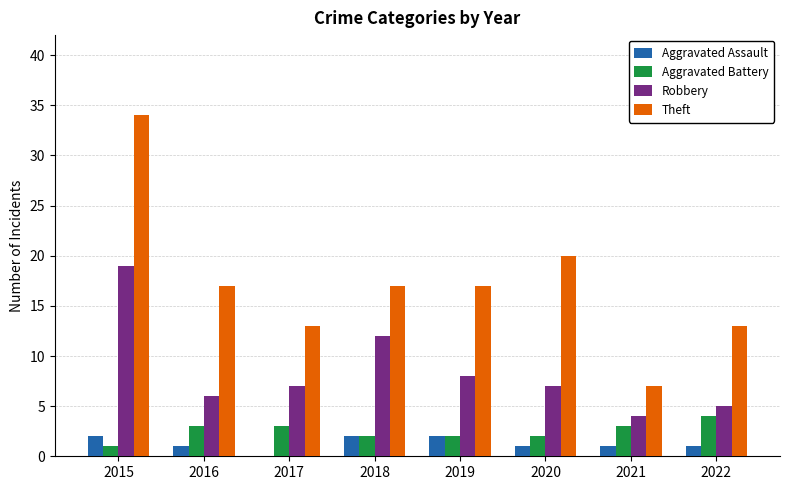

How many data points does each series have?

8